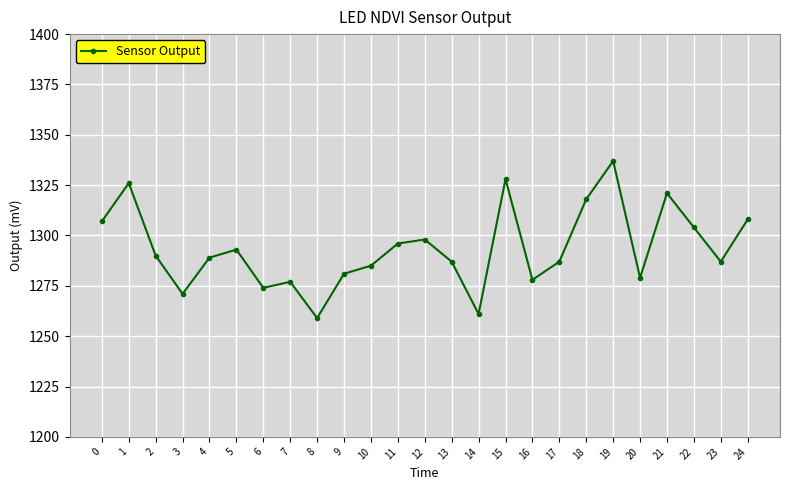

The chart shows a value of 2215 at 24. True or false?

False